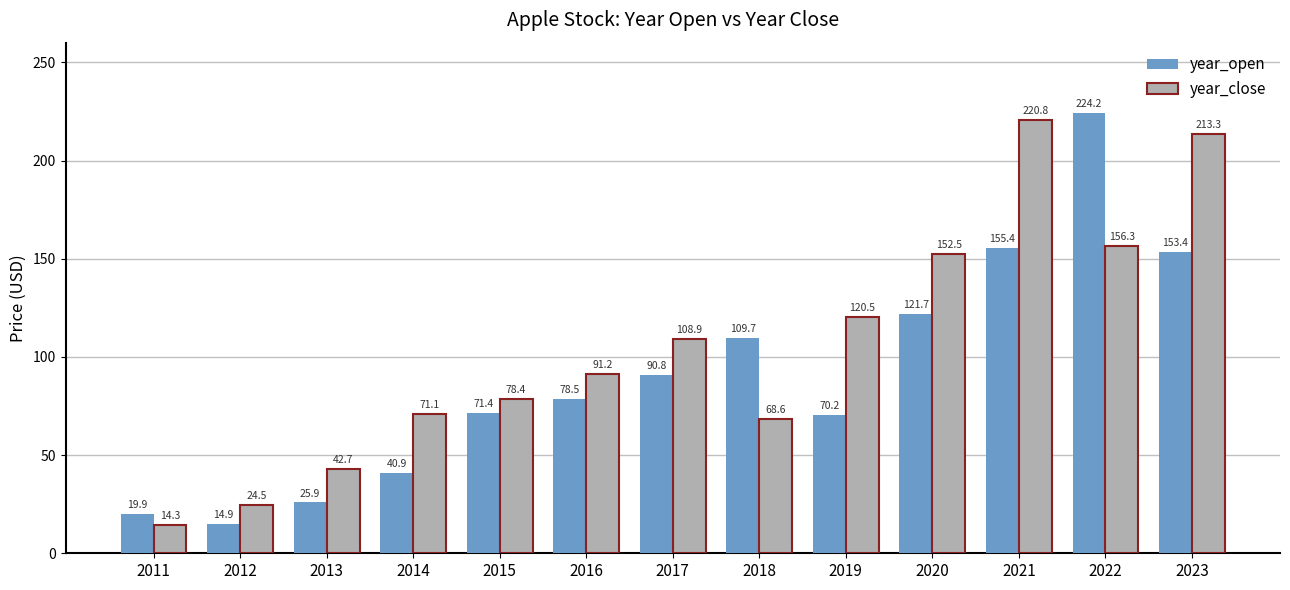

What is the difference between the maximum and minimum values in the year_close series?

206.5